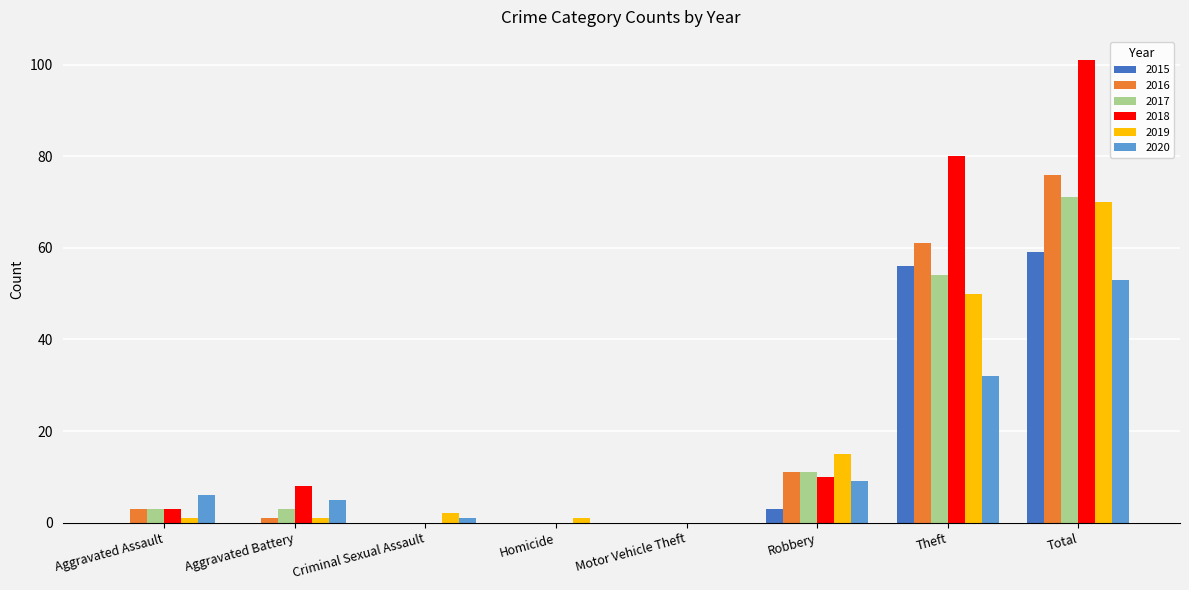

Which series has the largest total across all categories?

2018